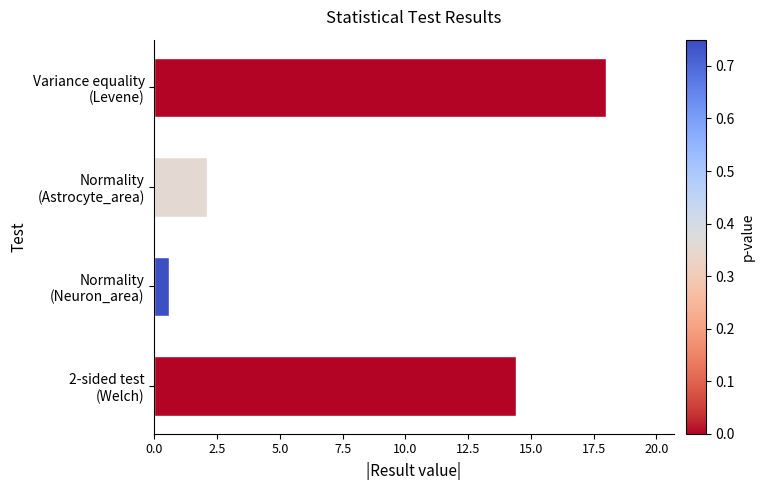

How many data points does each series have?

4